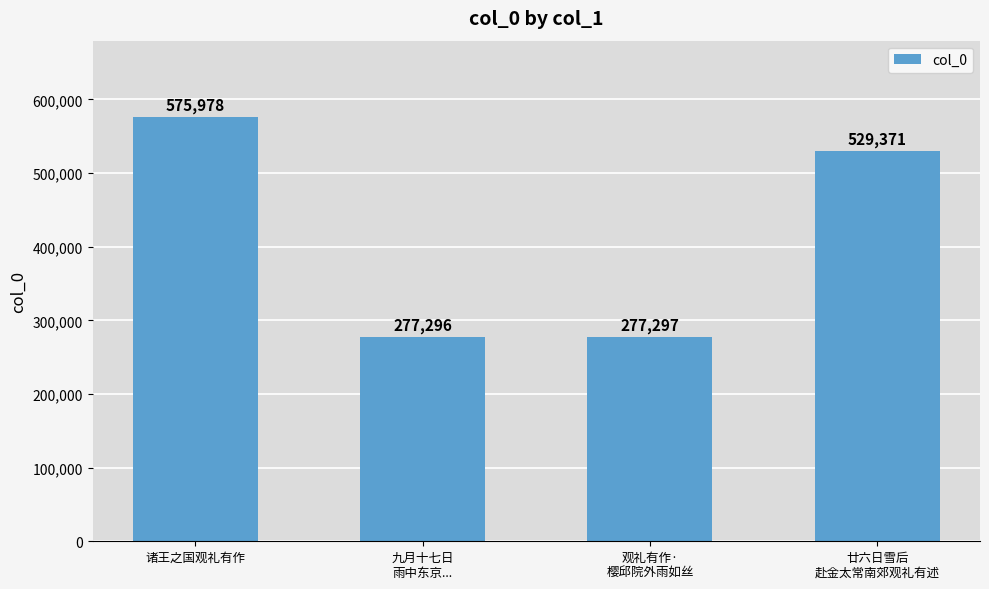

Reading right to left, transcribe all the data shown in this chart.

529371	277297	277296	575978